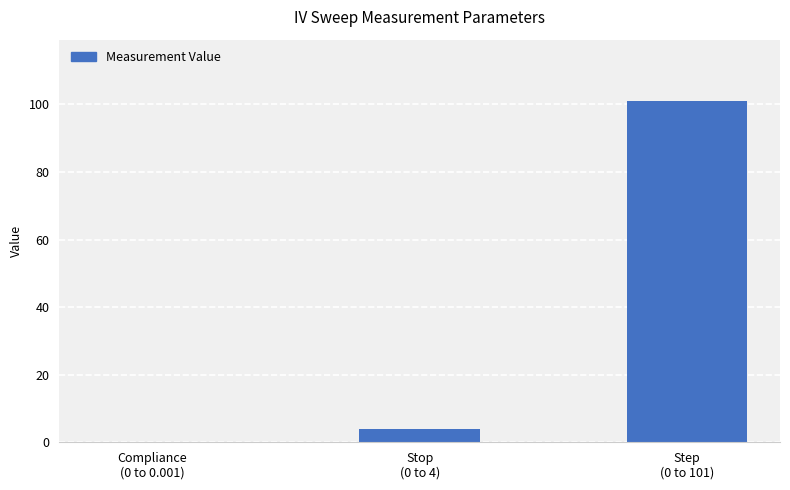

What is the sum of all values?

105.0